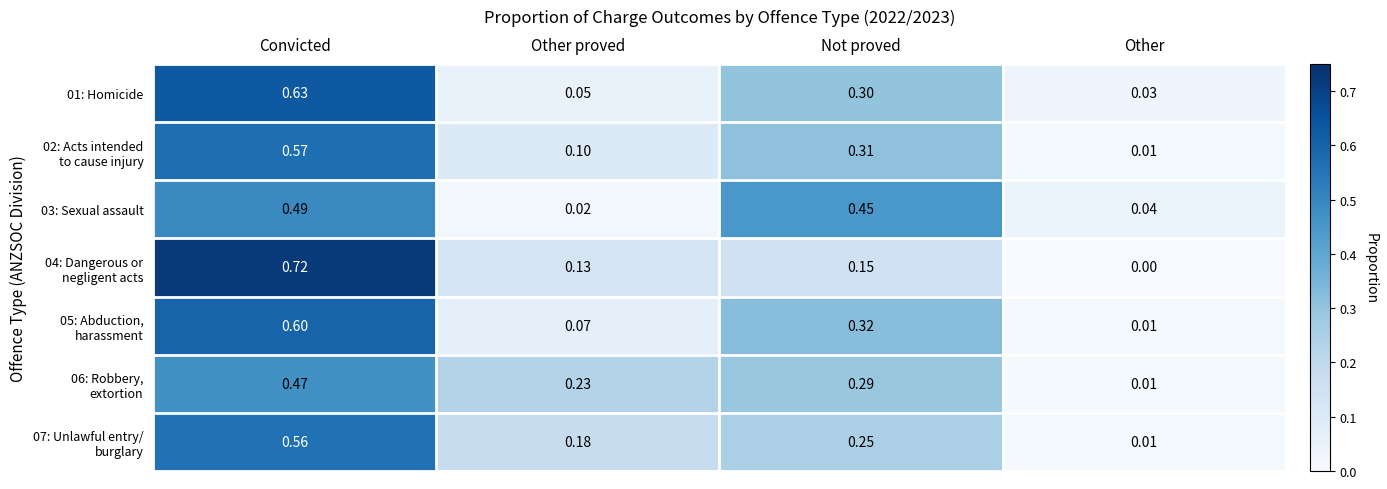

At which category is the sum across all series the highest?

Convicted